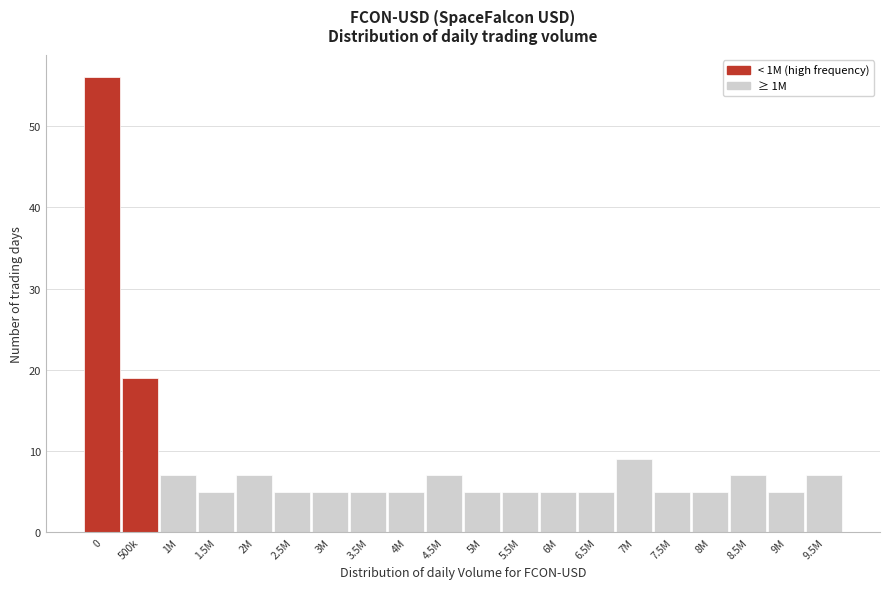

Reading left to right, transcribe all the data shown in this chart.

56	19	7	5	7	5	5	5	5	7	5	5	5	5	9	5	5	7	5	7